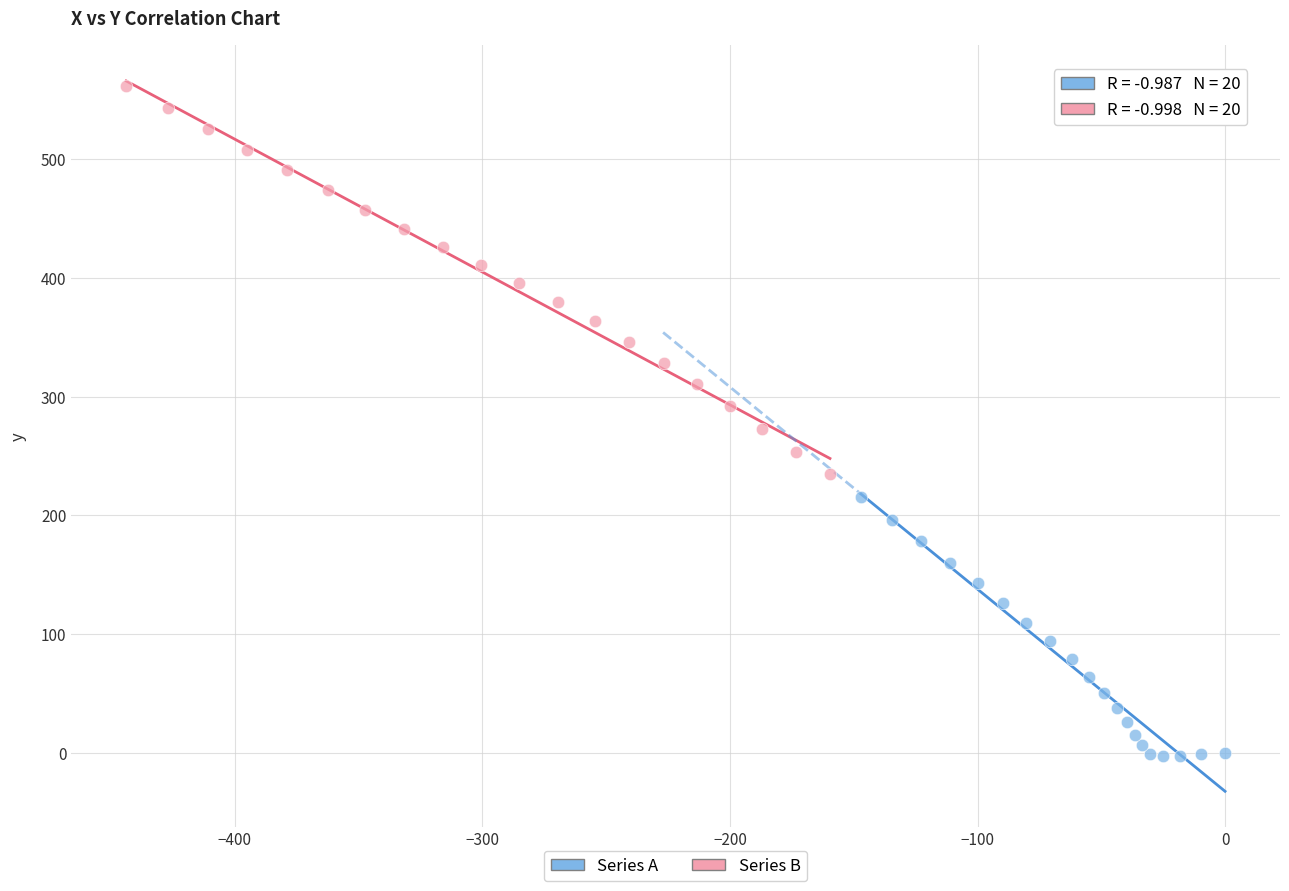

Which series contains the highest Y value?

Series B